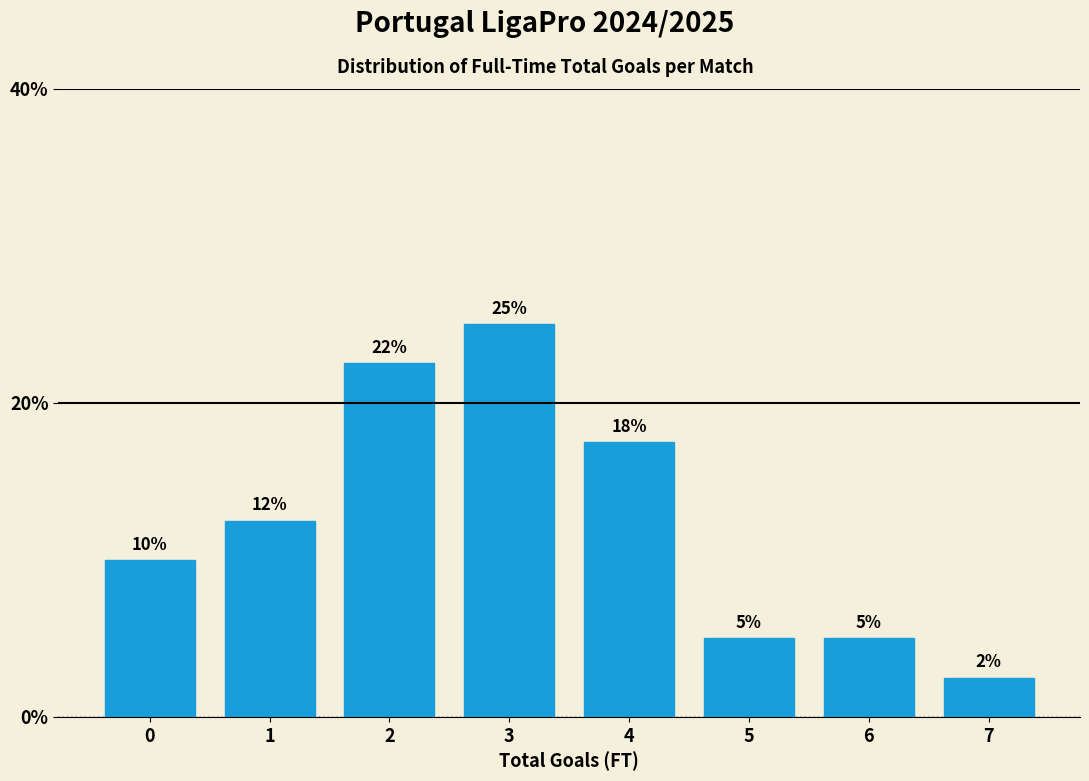

Read the value at 5.

5.0